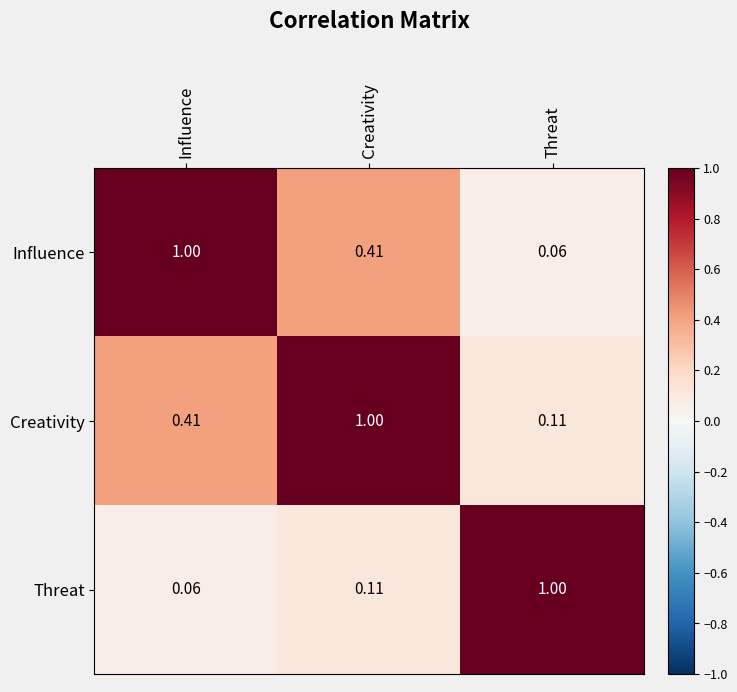

Which series has the largest total across all categories?

Creativity